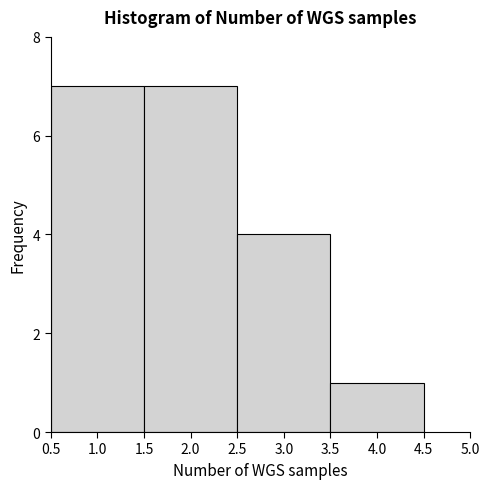

Reading left to right, list every bar in this chart as the range it spans on the x-axis followed by its height. The values are not printed on the chart, so give them approximately, as read against the axis.

0.5 to 1.5: 7
1.5 to 2.5: 7
2.5 to 3.5: 4
3.5 to 4.5: 1